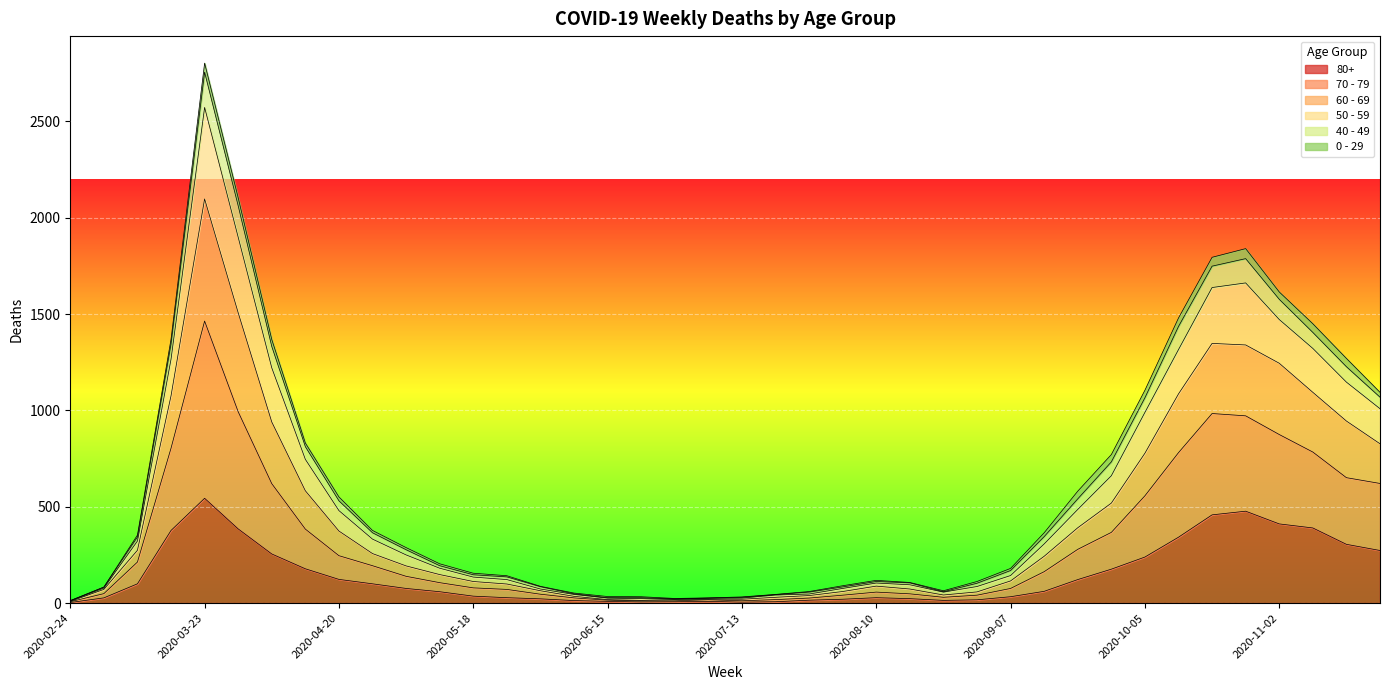

At which label does 80+ reach its peak?

2020-03-23